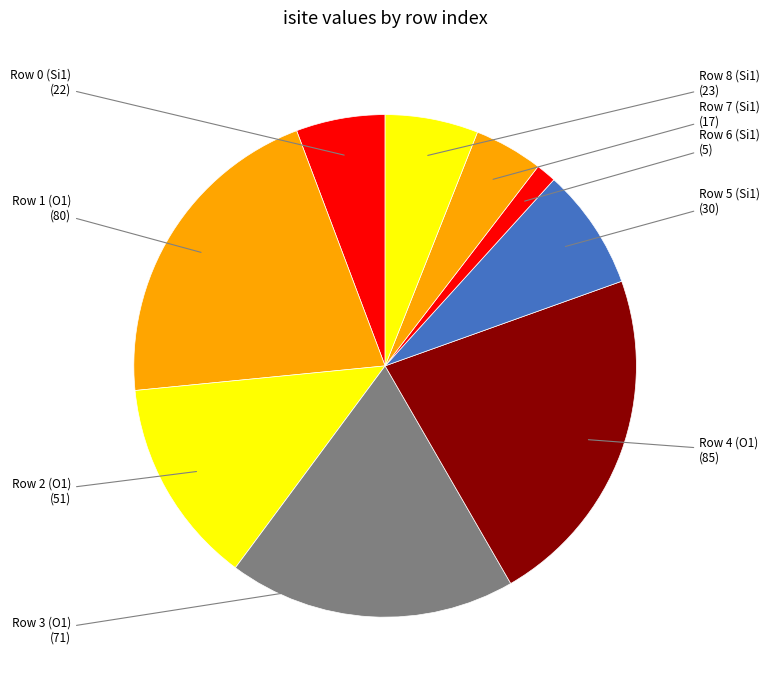

Count the number of slices in the pie.

9